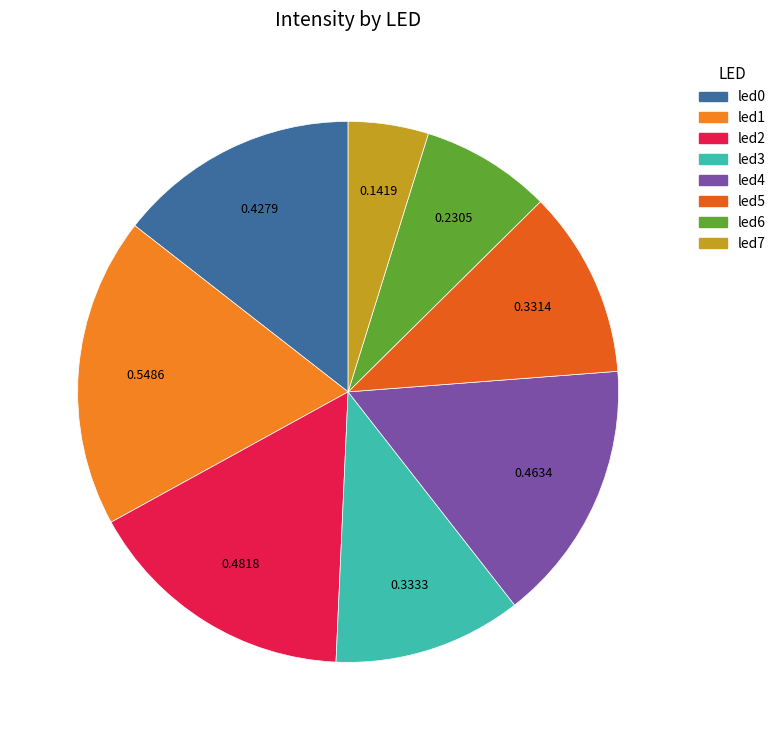

How many slices are in this pie chart?

8